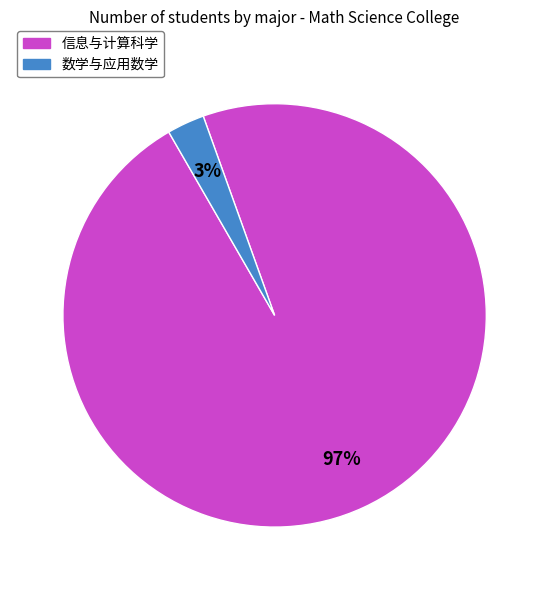

Is there a majority slice in this chart?

Yes